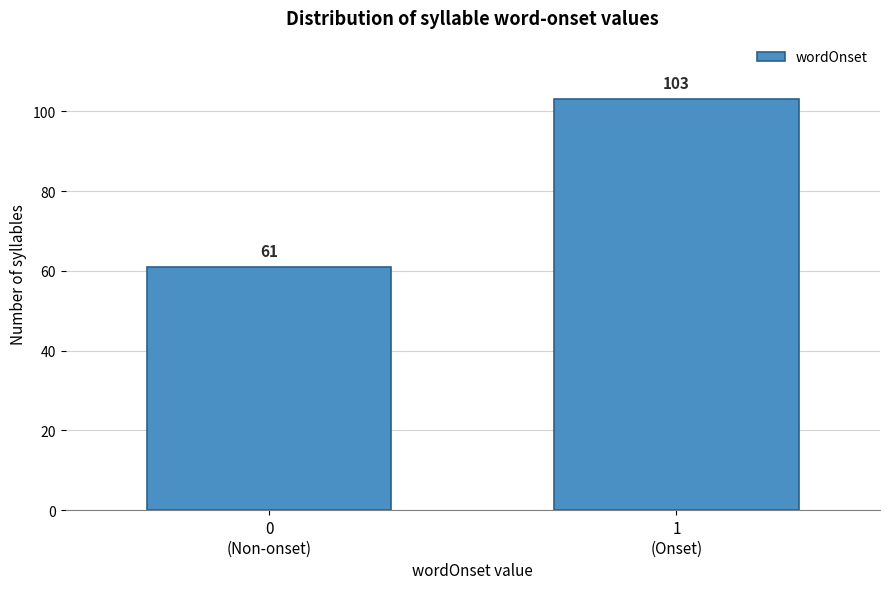

Reading left to right, list all the values displayed in this chart.

61	103